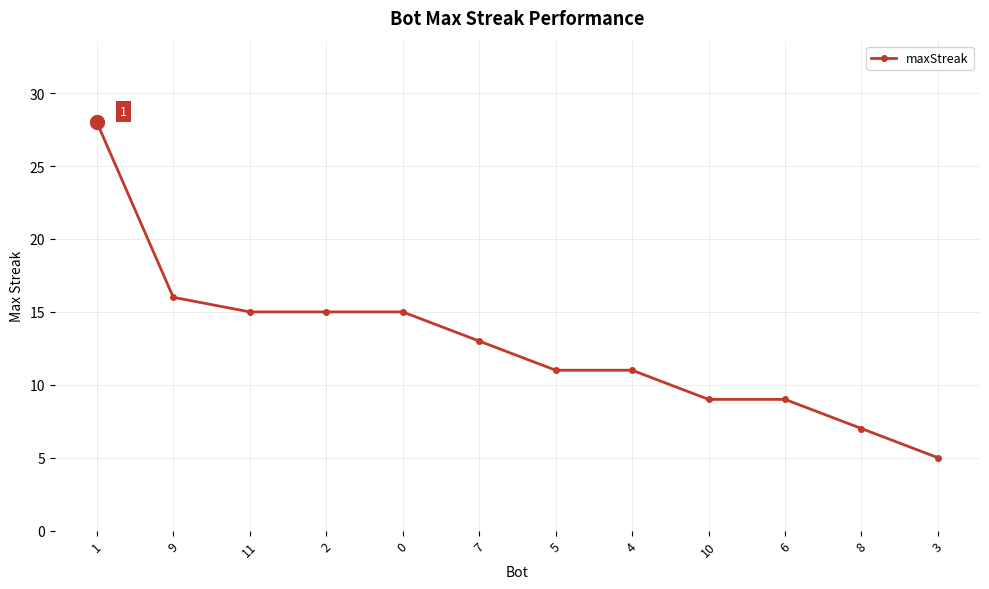

What is the difference between the maximum and minimum values?

23